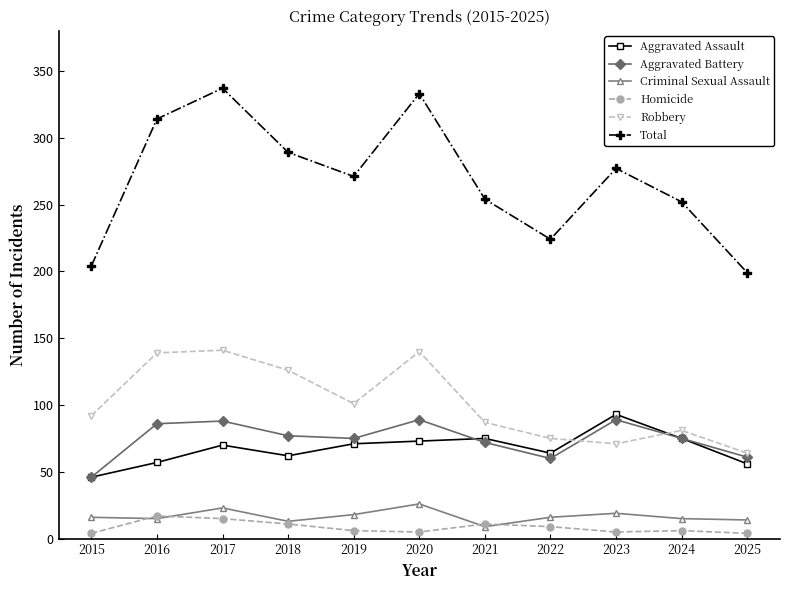

How many lines are shown in the chart?

6